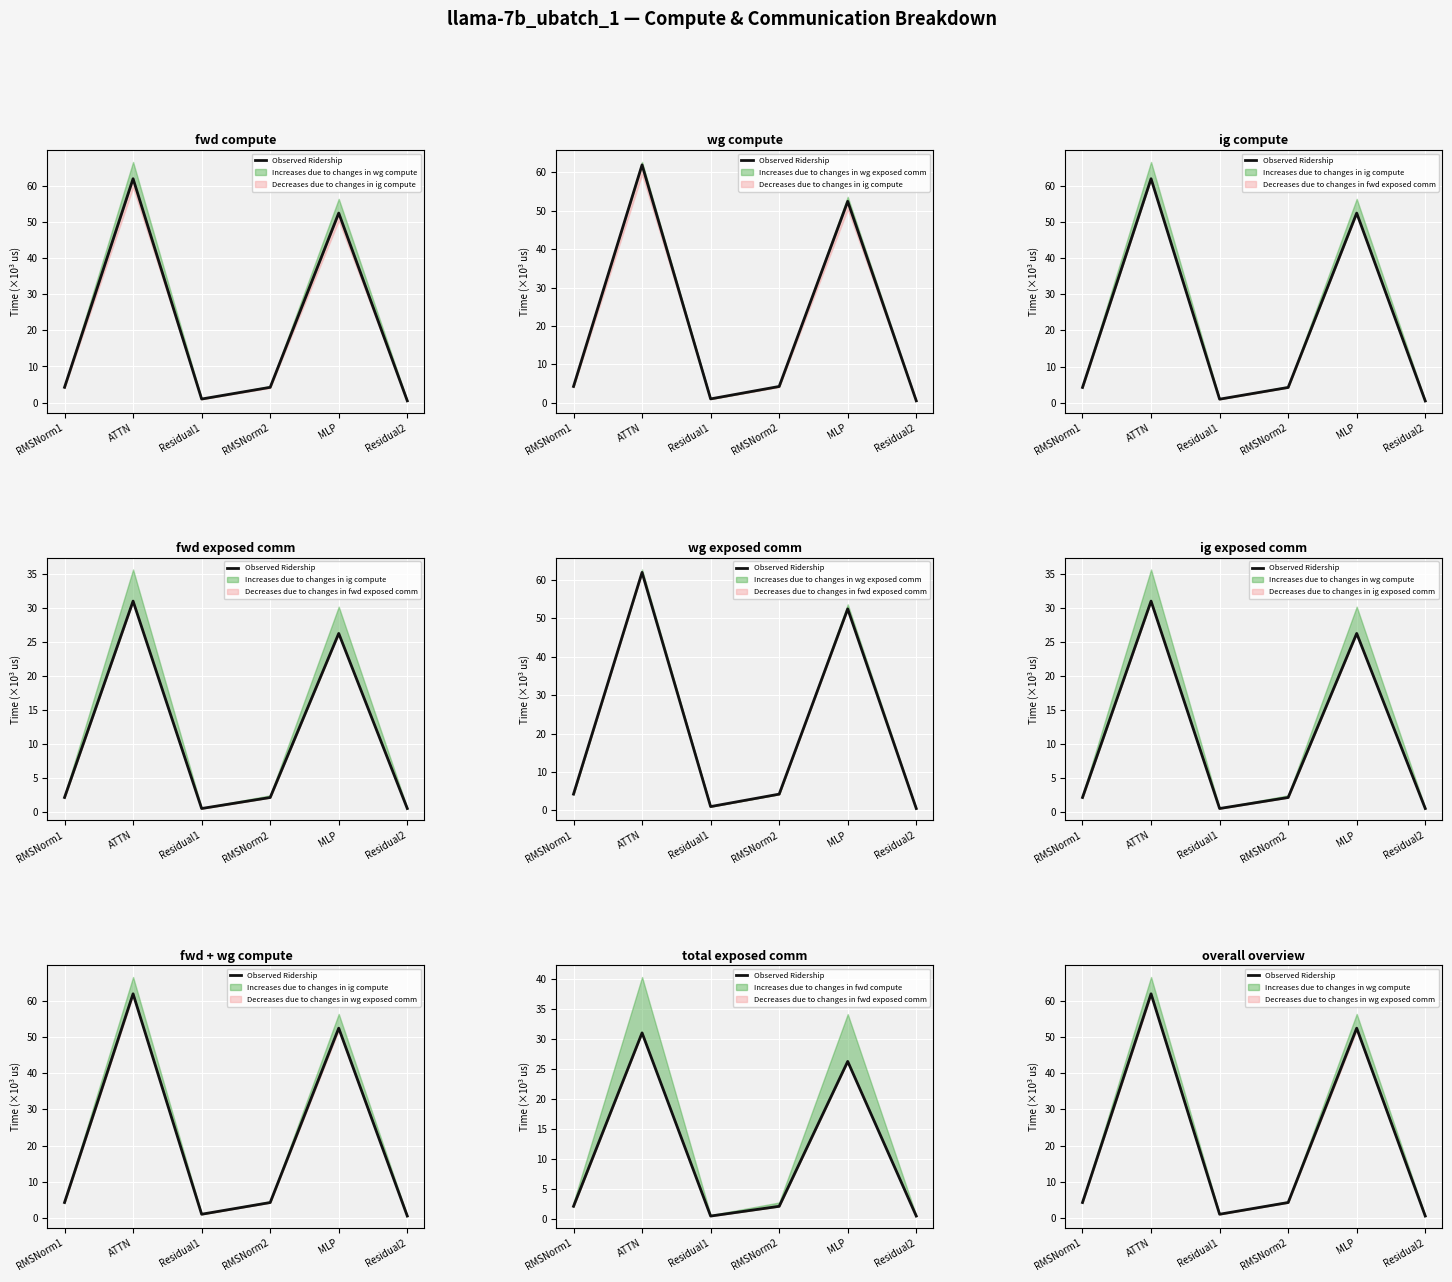

What is the difference between the maximum and minimum values?

61.5